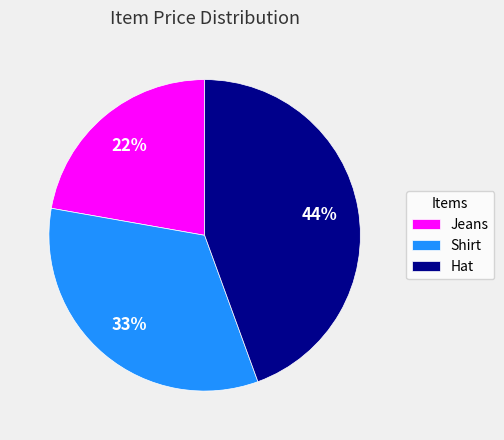

Which slice is the largest?

Hat